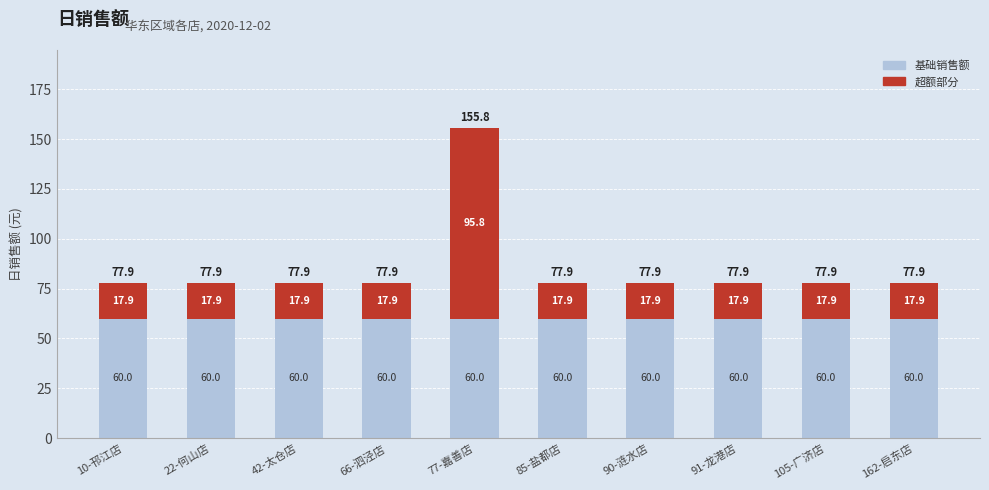

What are all the series names shown in the legend?

基础销售额, 超额部分